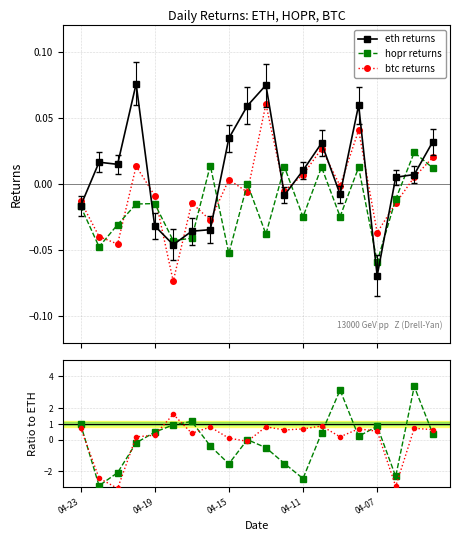

True or false: eth returns has more than 2 interior local peaks.

True